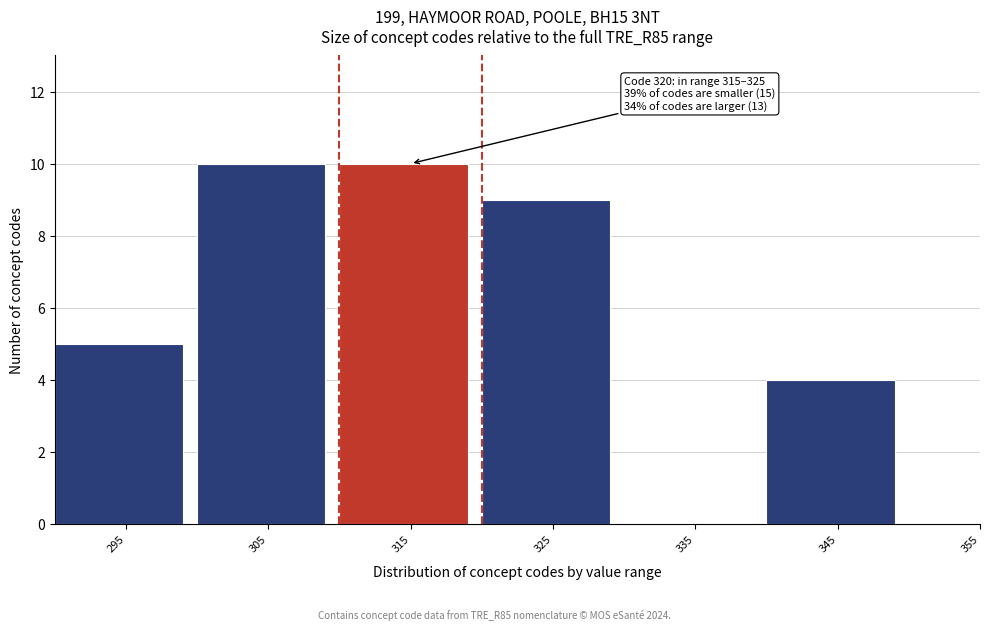

Reading left to right, extract all data points from this chart.

295=5	305=10	315=10	325=9	335=0	345=4	355=0